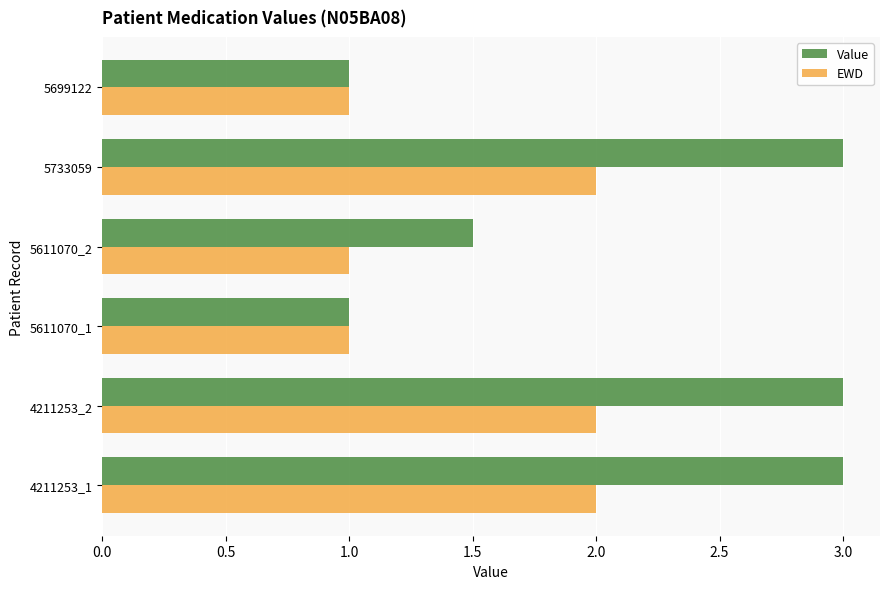

How many EWD values are between 1 and 2?

6